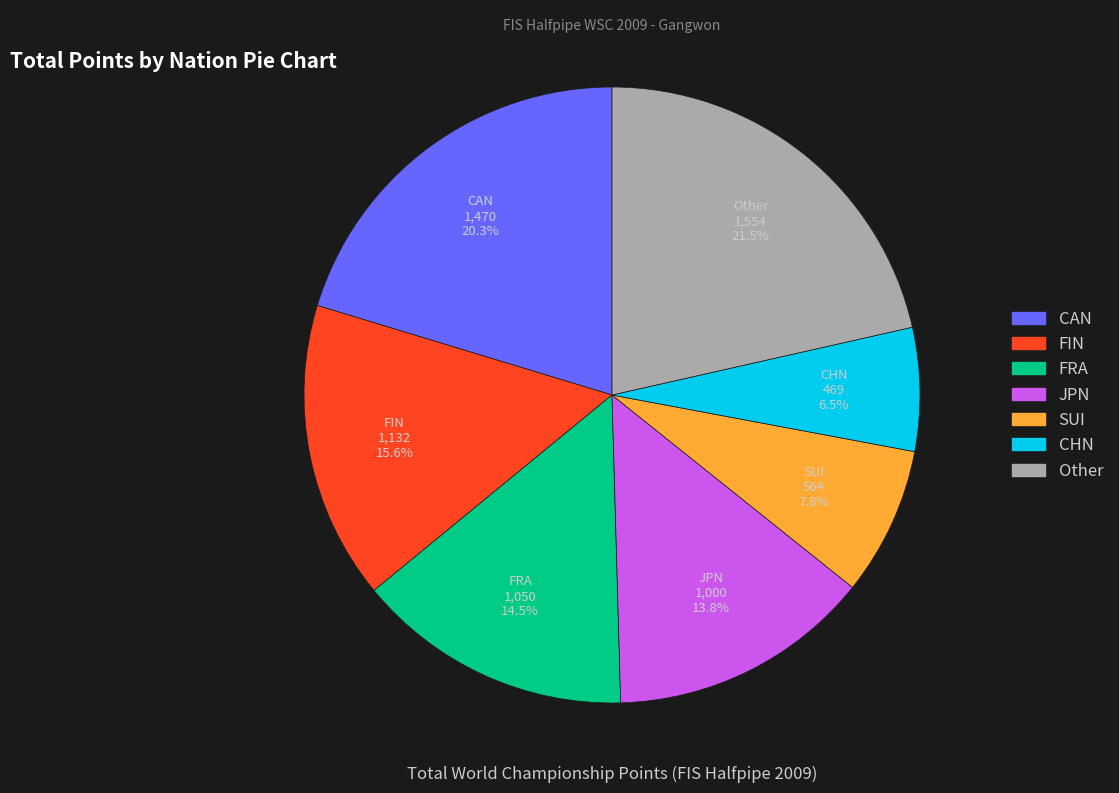

Does any single category account for the majority?

No